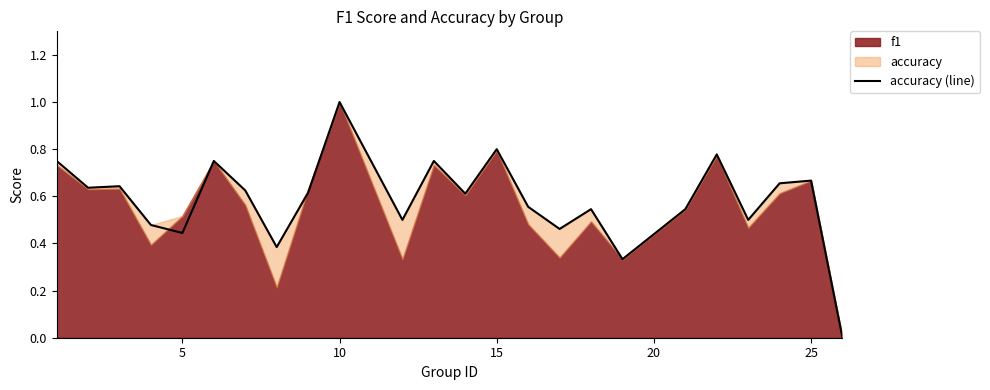

Is it true that accuracy (line) equals 0.8 at 15?

True